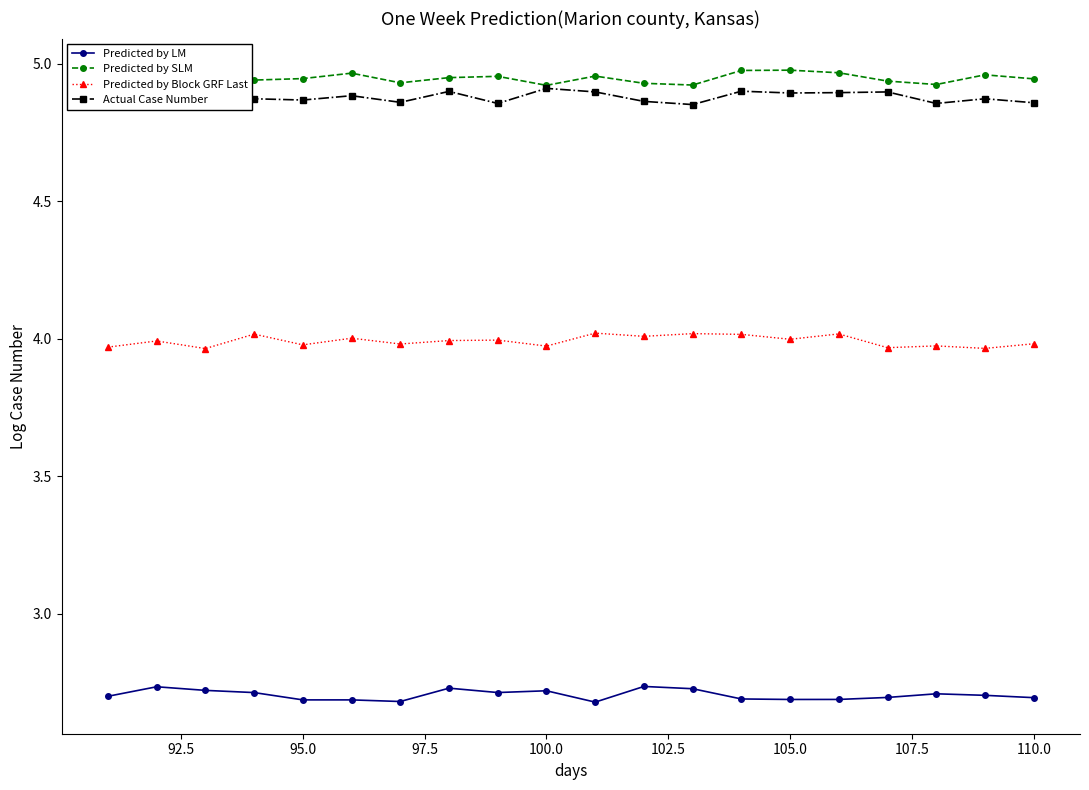

True or false: Predicted by SLM and Predicted by LM intersect in this chart.

False